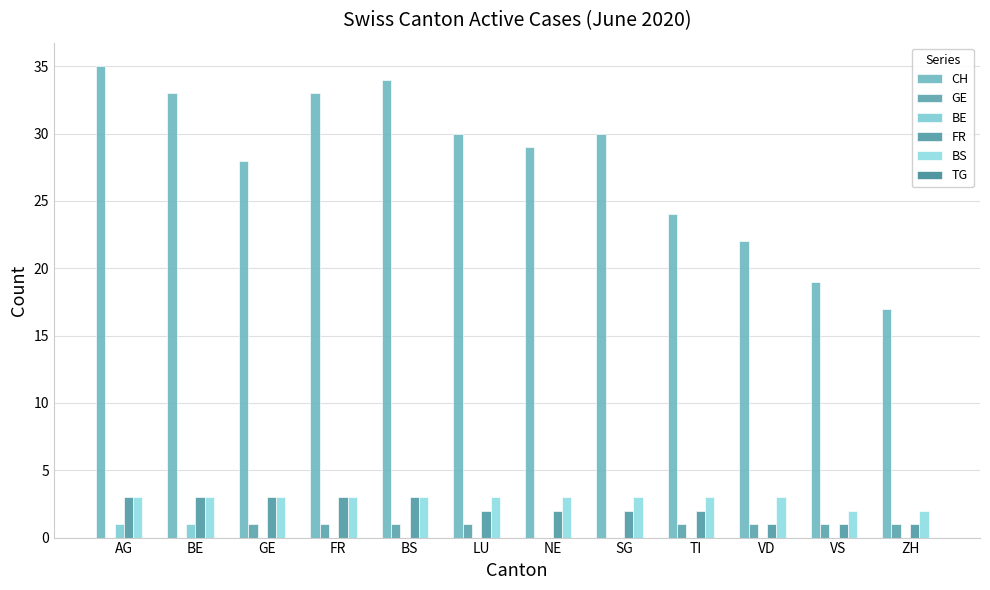

What is the label of the 7th bar from the left?

NE